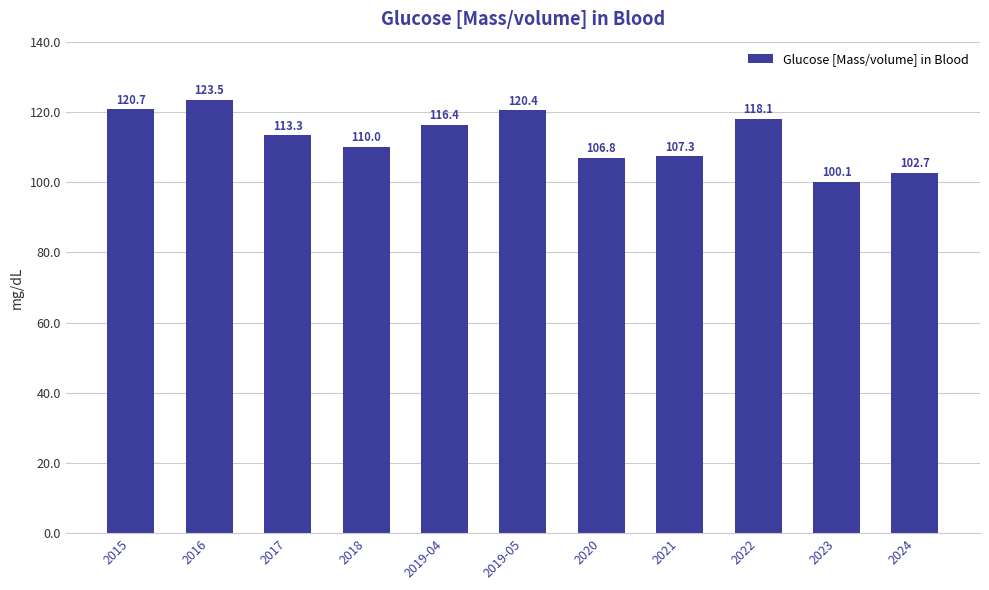

At which label is the value closest to 111?

2018